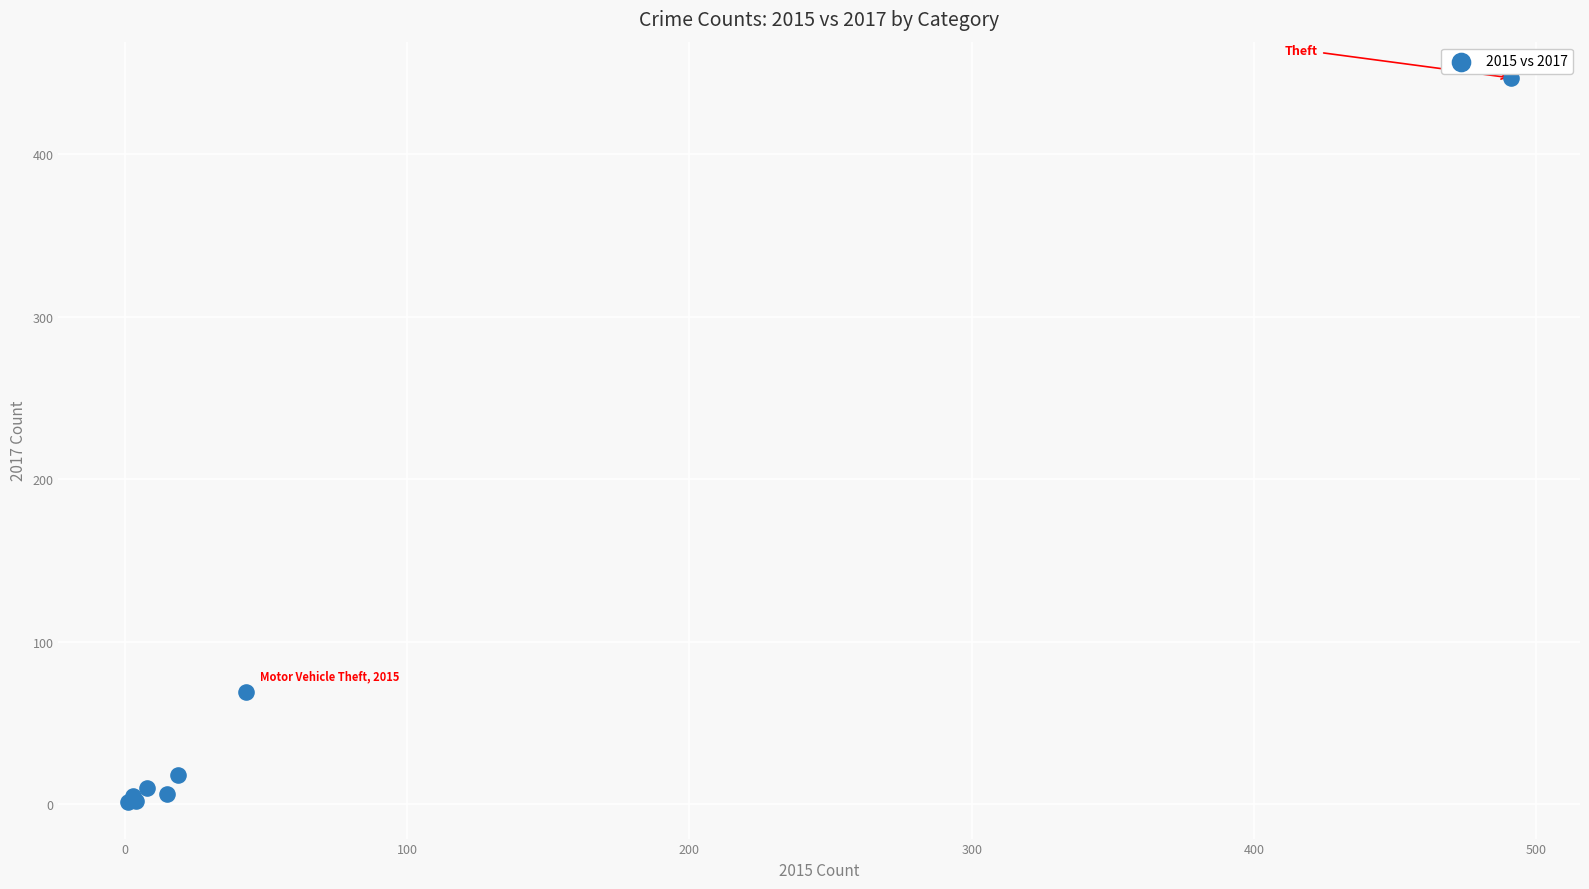

What Y value in the scatter plot is closest to 224?

69